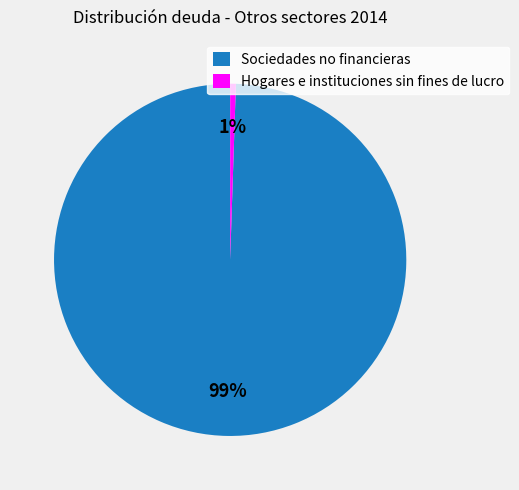

The Hogares e instituciones sin fines de lucro slice represents 13% of the pie. True or false?

False